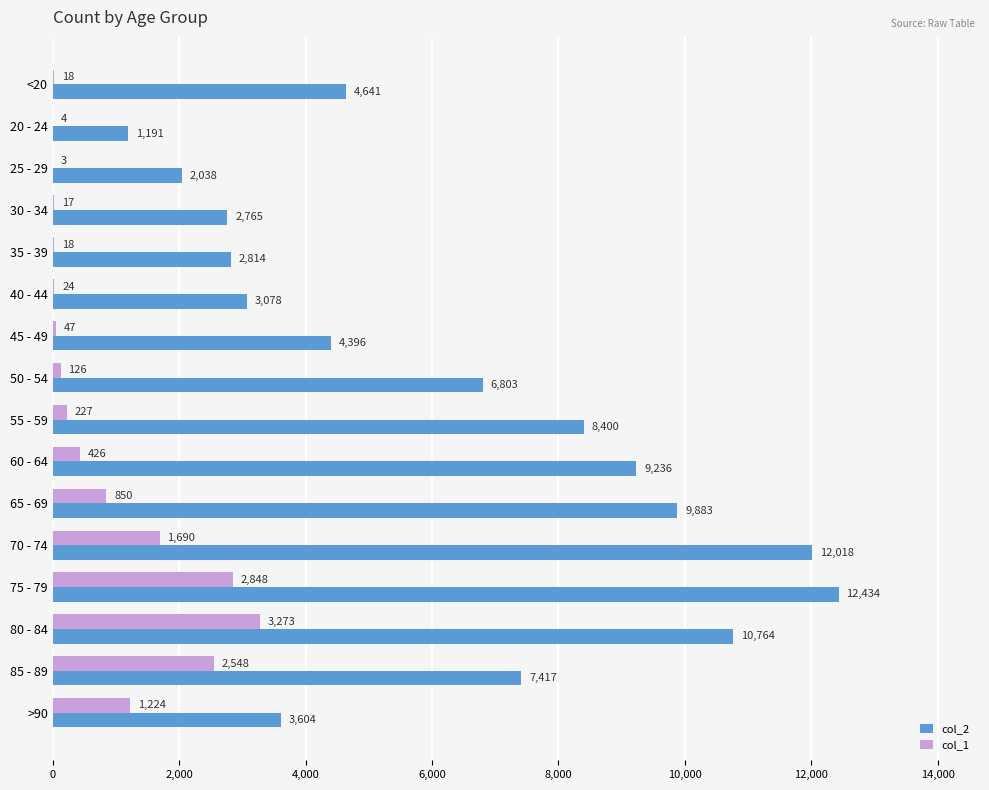

Read the col_2 value at <20, to the nearest 50.

4650